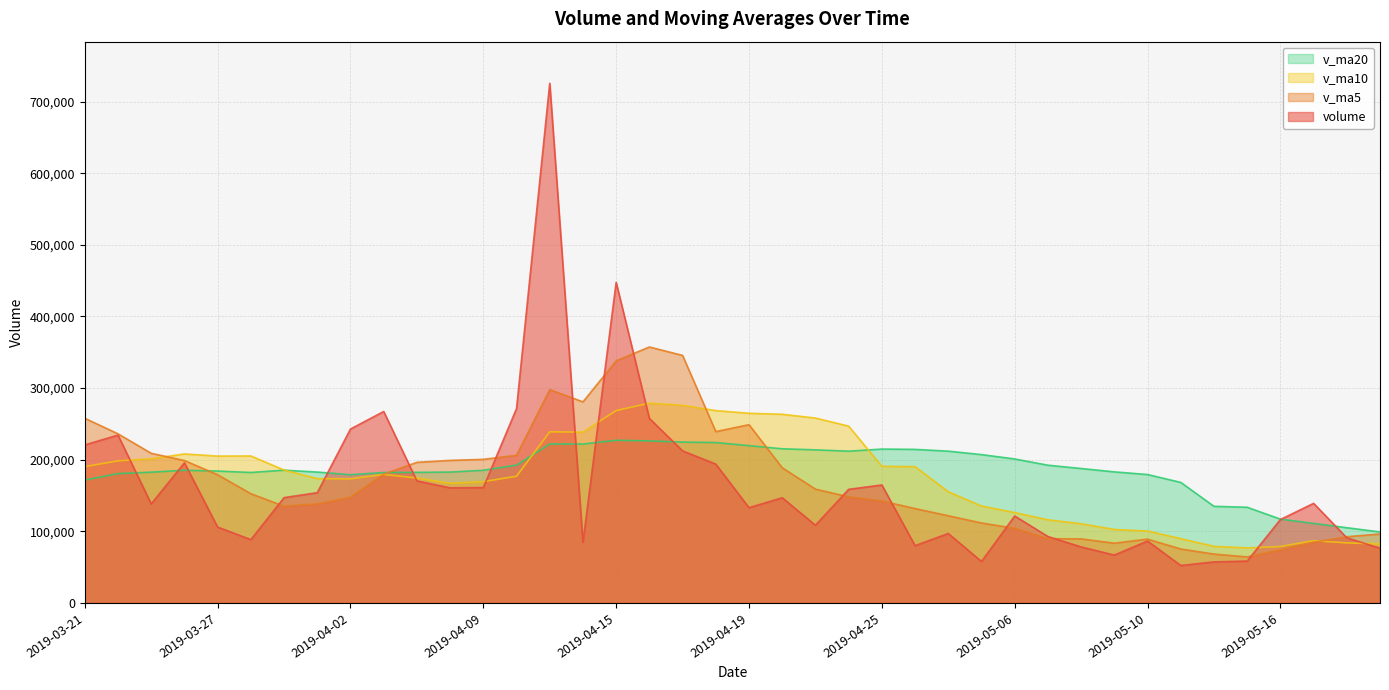

List the labels in order of v_ma20 value, largest first.

2019-04-15, 2019-04-16, 2019-04-17, 2019-04-18, 2019-04-11, 2019-04-12, 2019-04-19, 2019-04-22, 2019-04-25, 2019-04-26, 2019-04-23, 2019-04-29, 2019-04-24, 2019-04-30, 2019-05-06, 2019-04-10, 2019-05-07, 2019-05-08, 2019-03-29, 2019-04-09, 2019-03-26, 2019-03-27, 2019-05-09, 2019-04-01, 2019-04-08, 2019-03-25, 2019-04-04, 2019-03-28, 2019-04-03, 2019-03-22, 2019-05-10, 2019-04-02, 2019-03-21, 2019-05-13, 2019-05-14, 2019-05-15, 2019-05-16, 2019-05-17, 2019-05-20, 2019-05-21